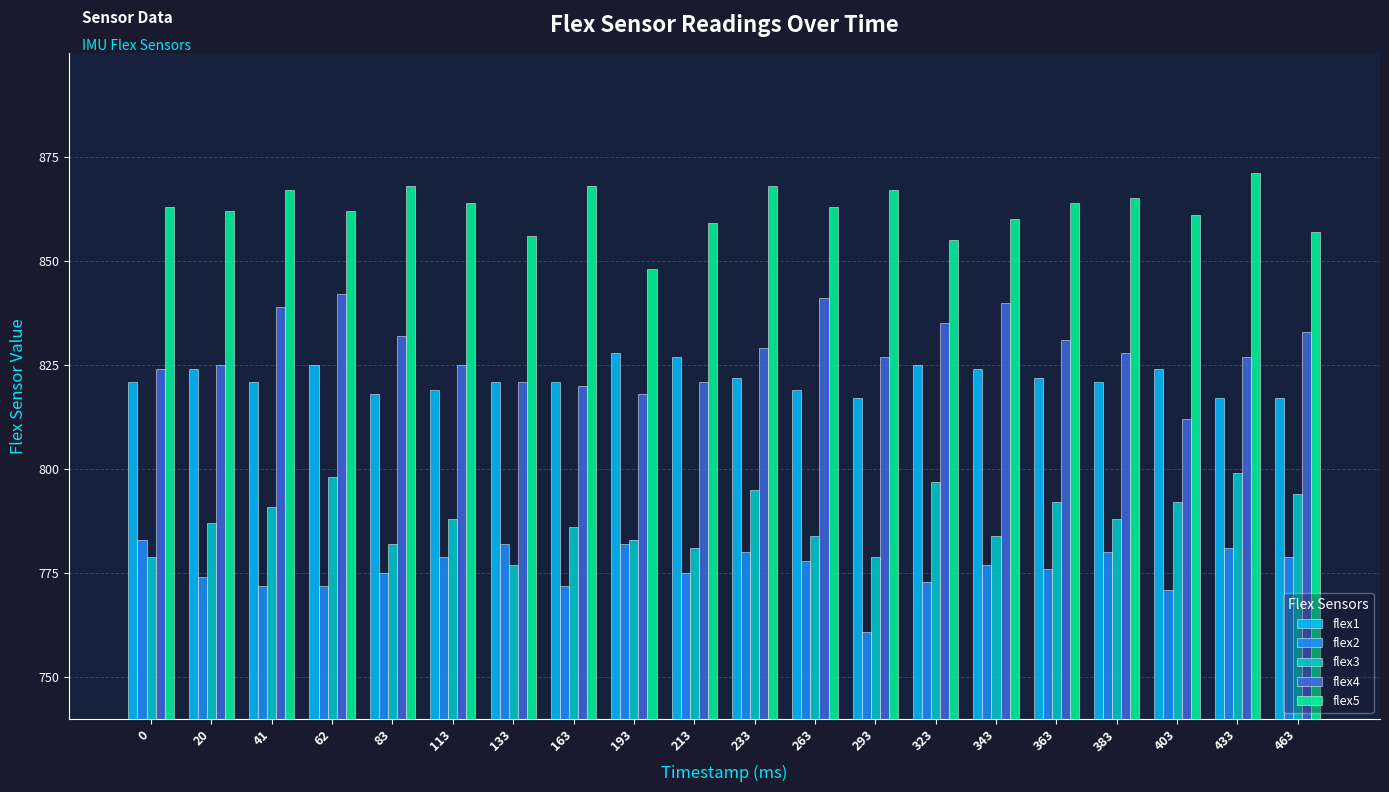

What is the value of the flex5 bar at the 20th from the left?

857